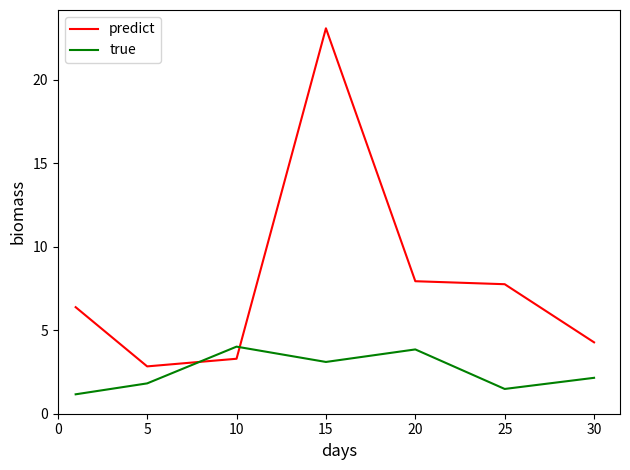

List the series in order of their overall mean, lowest first.

true, predict